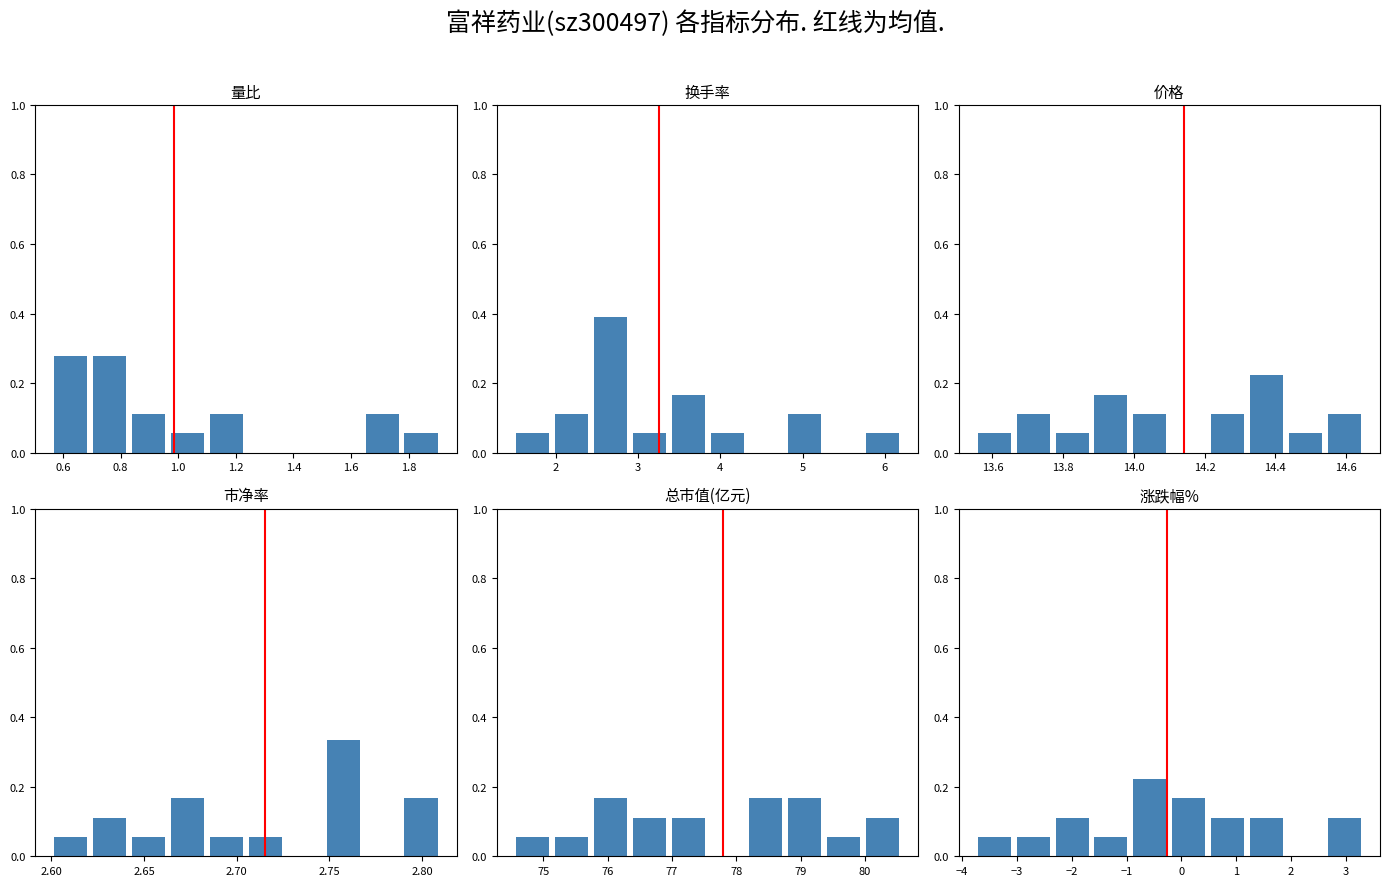

Is the value of 量比 at 9 greater than the value of 换手率 at 1.4?

No